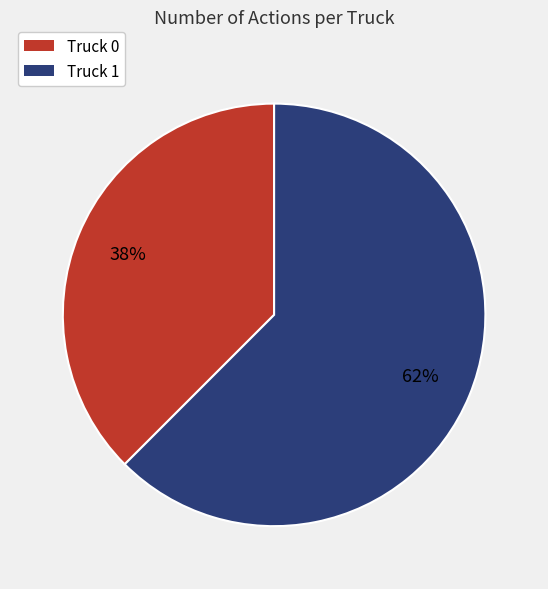

Is the sum of Truck 1 and Truck 0 greater than half?

Yes